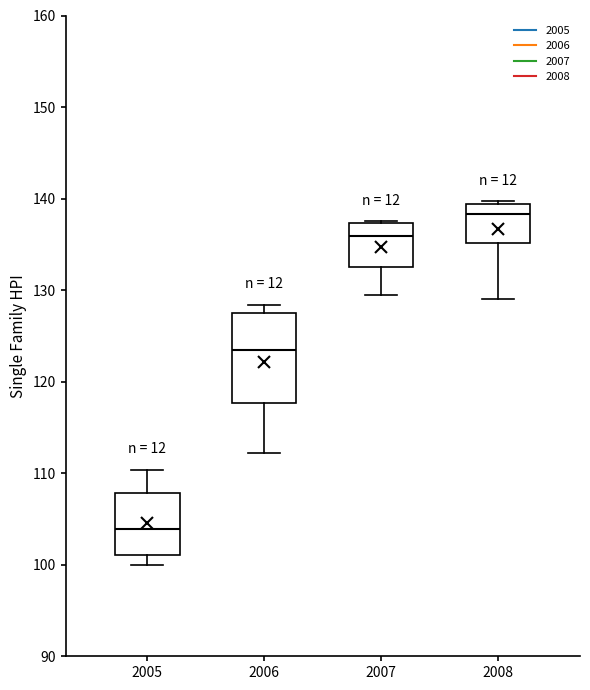

Which box has the highest median line?

2008